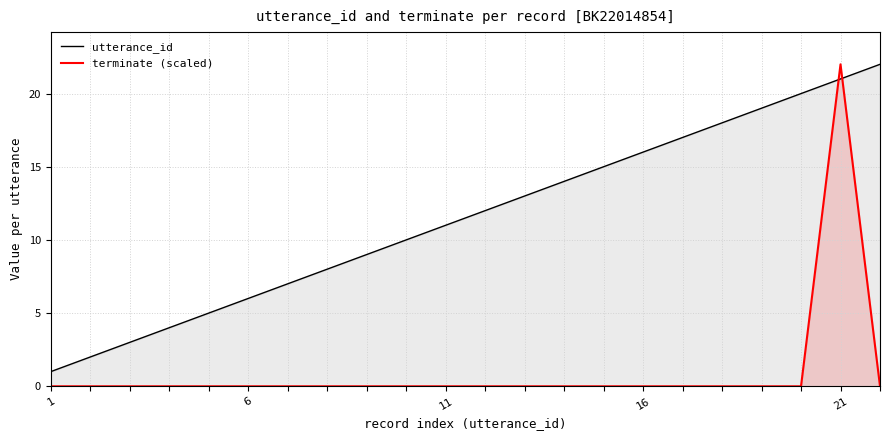

Which series has the widest spread of values?

terminate (scaled)